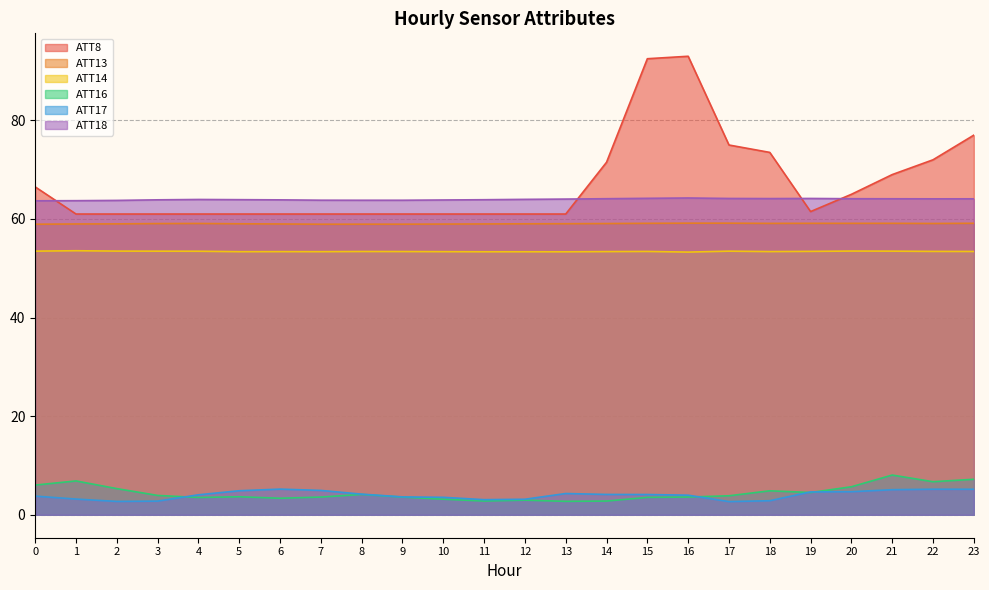

What is the difference between the highest and lowest values at 0?

62.7